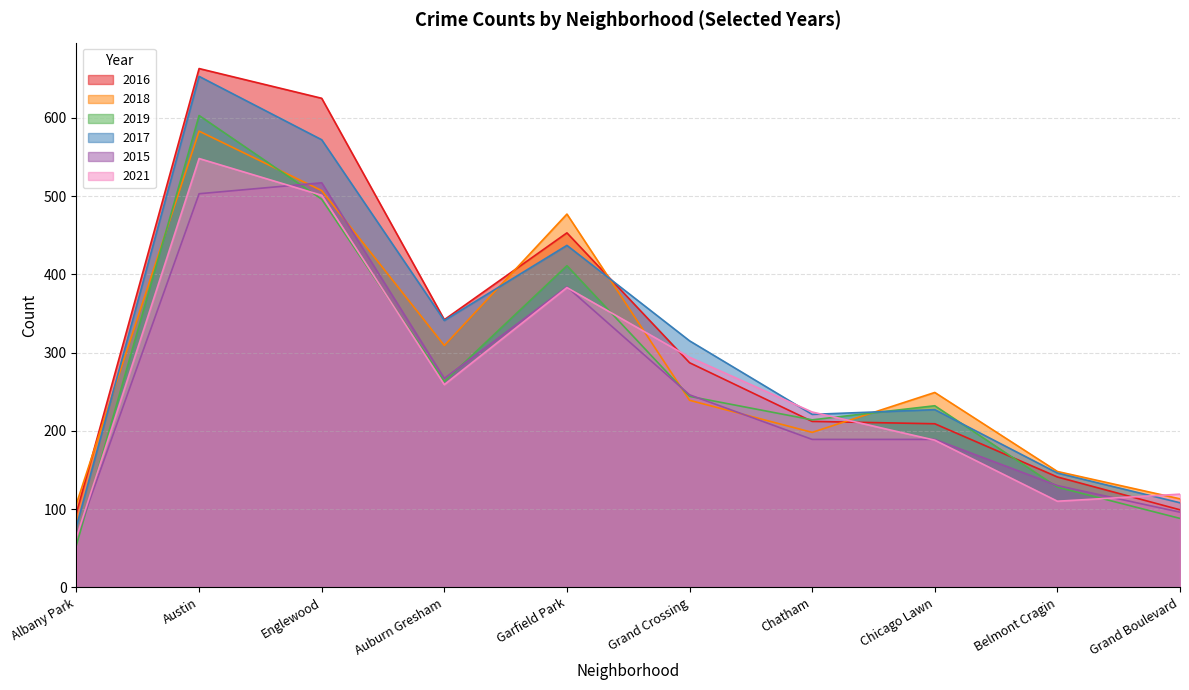

Does the chart display data point markers on the line(s)?

No